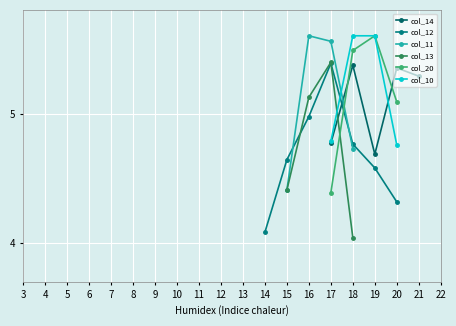

What is the minimum value shown in the chart?

4.0